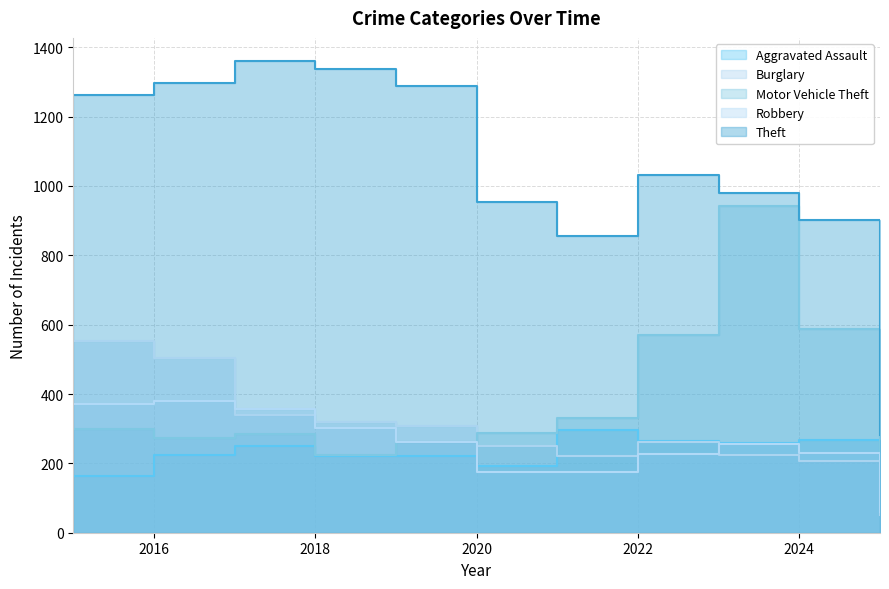

How many interior local peaks does the Aggravated Assault series have?

3